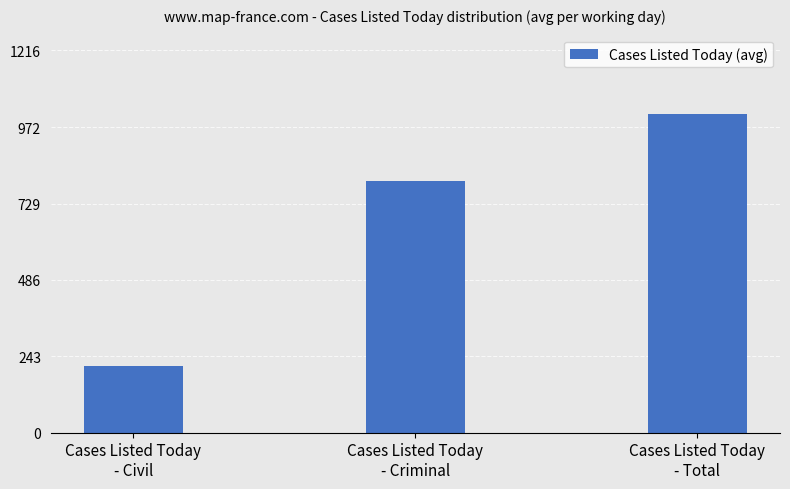

Which has a higher value, Cases Listed Today
- Total or Cases Listed Today
- Civil?

Cases Listed Today
- Total